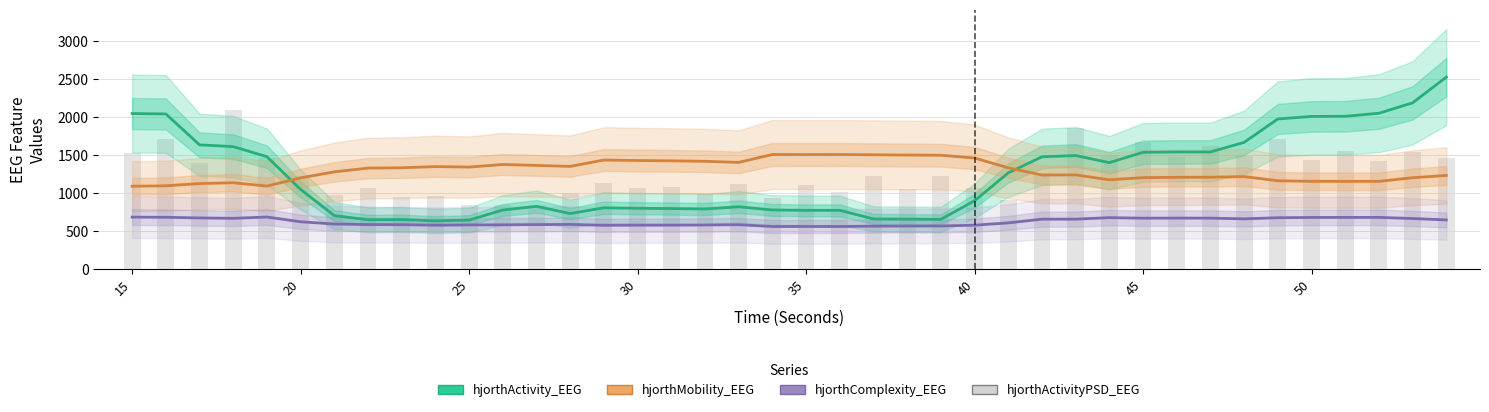

Which series has the largest total across all categories?

hjorthMobility_EEG